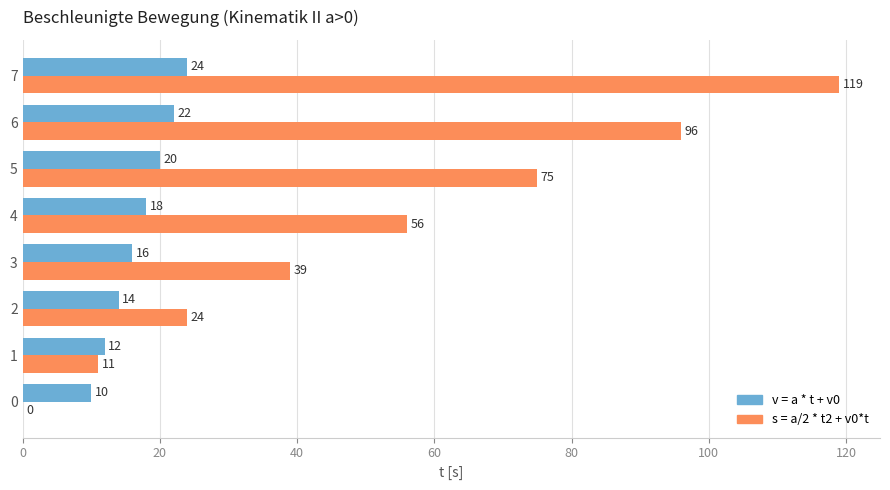

At which category is the sum across all series the highest?

7